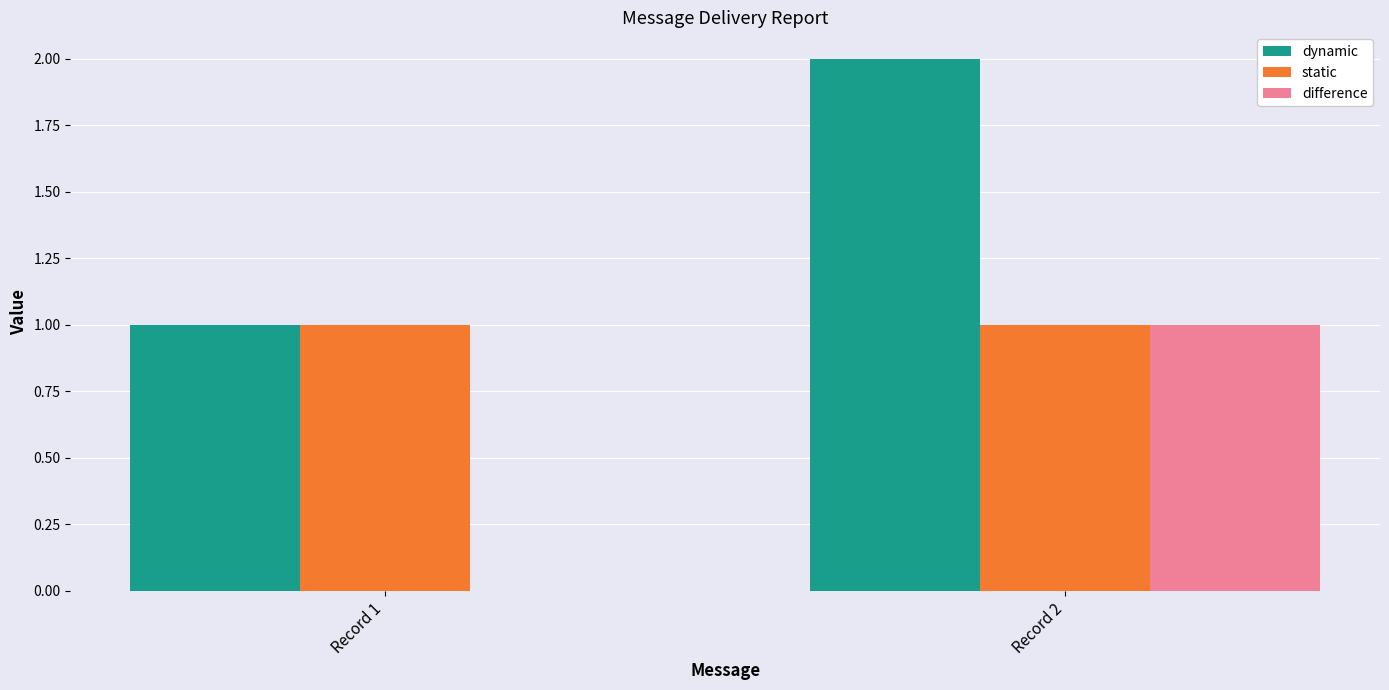

Which series has the largest total across all categories?

dynamic